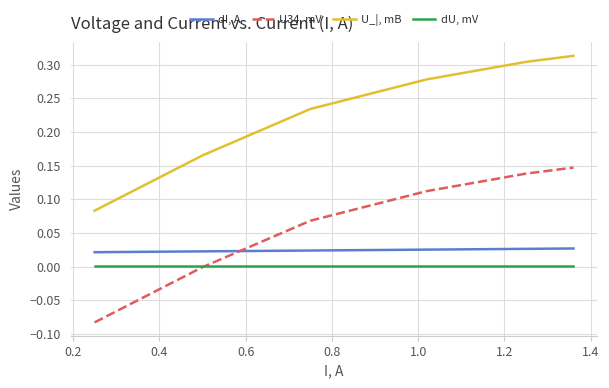

Which series has the largest total across all categories?

U_|, mB